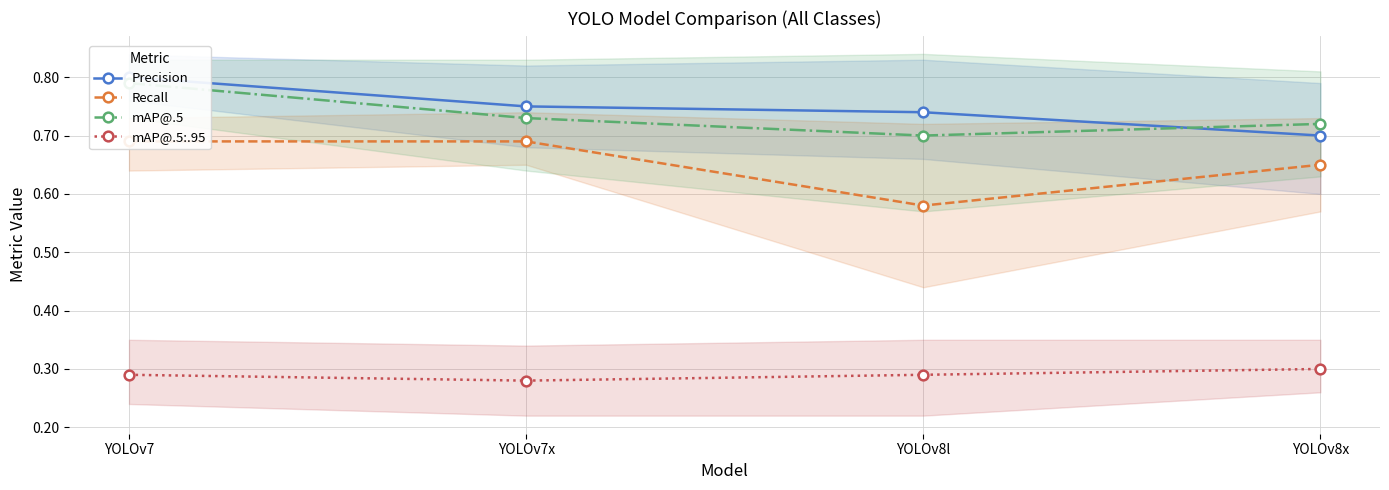

Is this an area chart (filled region under the line)?

No